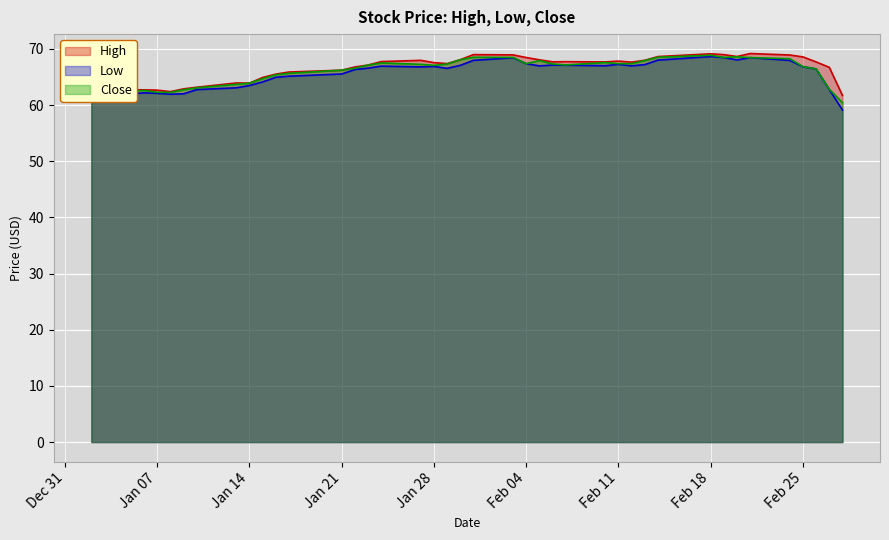

How many data points does each series have?

40